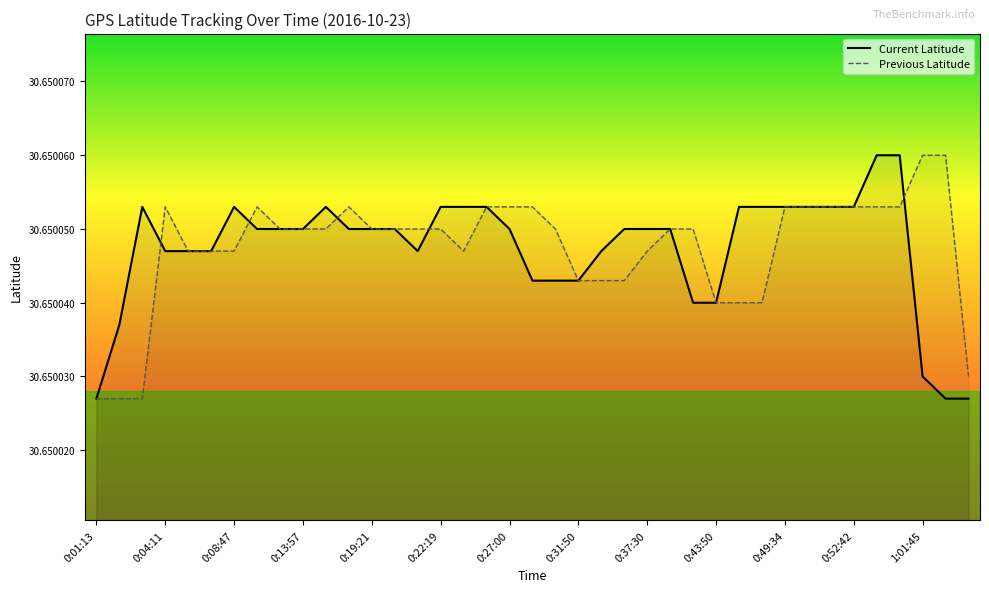

Is it true that Current Latitude equals 13.7 at 0:13:57?

False